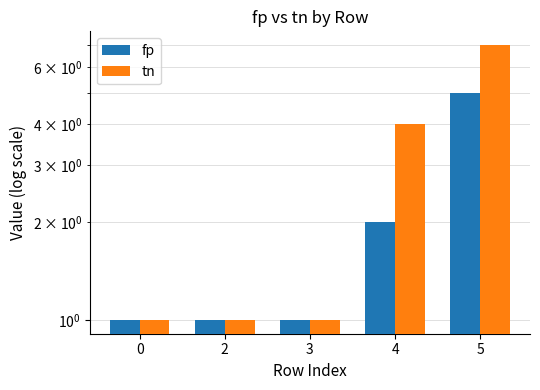

Which series changed the most between 3 and 5?

tn